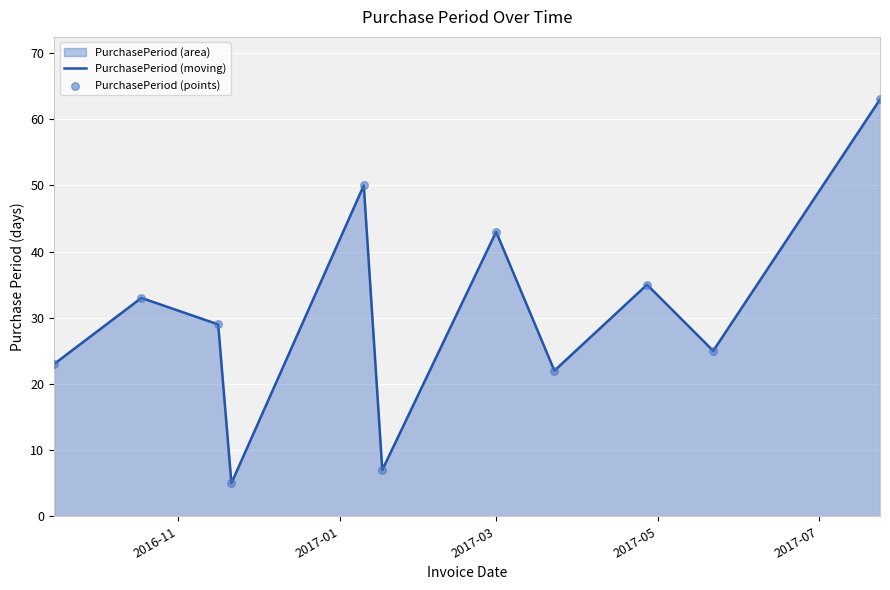

Which series contains the highest Y value?

PurchasePeriod (moving)